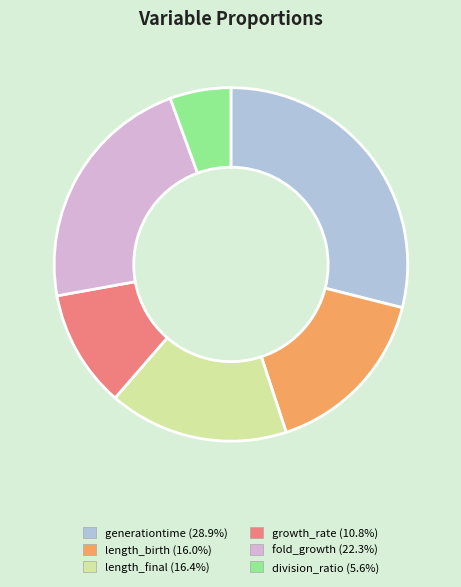

How many segments does this pie chart have?

6